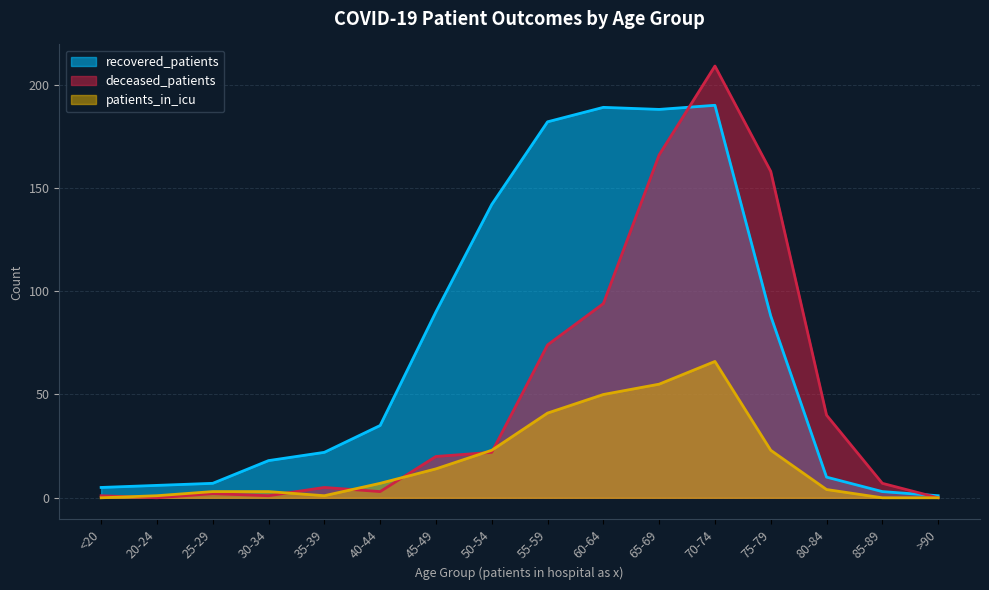

The value of deceased_patients at 85-89 is 7. True or false?

True